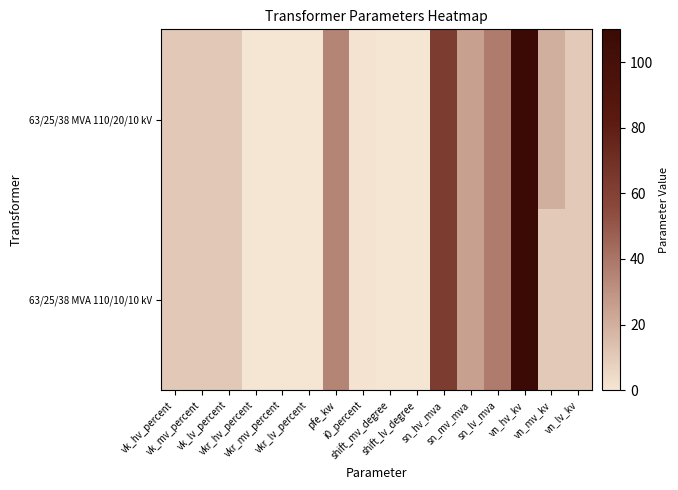

Reading left to right, transcribe all the data shown in this chart.

63/25/38 MVA 110/20/10 kV: vk_hv_percent=10.4	vk_mv_percent=10.4	vk_lv_percent=10.4	vkr_hv_percent=0.3	vkr_mv_percent=0.3	vkr_lv_percent=0.3	pfe_kw=35.0	i0_percent=0.9	shift_mv_degree=0.0	shift_lv_degree=0.0	sn_hv_mva=63.0	sn_mv_mva=25.0	sn_lv_mva=38.0	vn_hv_kv=110.0	vn_mv_kv=20.0	vn_lv_kv=10.0
63/25/38 MVA 110/10/10 kV: vk_hv_percent=10.4	vk_mv_percent=10.4	vk_lv_percent=10.4	vkr_hv_percent=0.3	vkr_mv_percent=0.3	vkr_lv_percent=0.3	pfe_kw=35.0	i0_percent=0.9	shift_mv_degree=0.0	shift_lv_degree=0.0	sn_hv_mva=63.0	sn_mv_mva=25.0	sn_lv_mva=38.0	vn_hv_kv=110.0	vn_mv_kv=10.0	vn_lv_kv=10.0